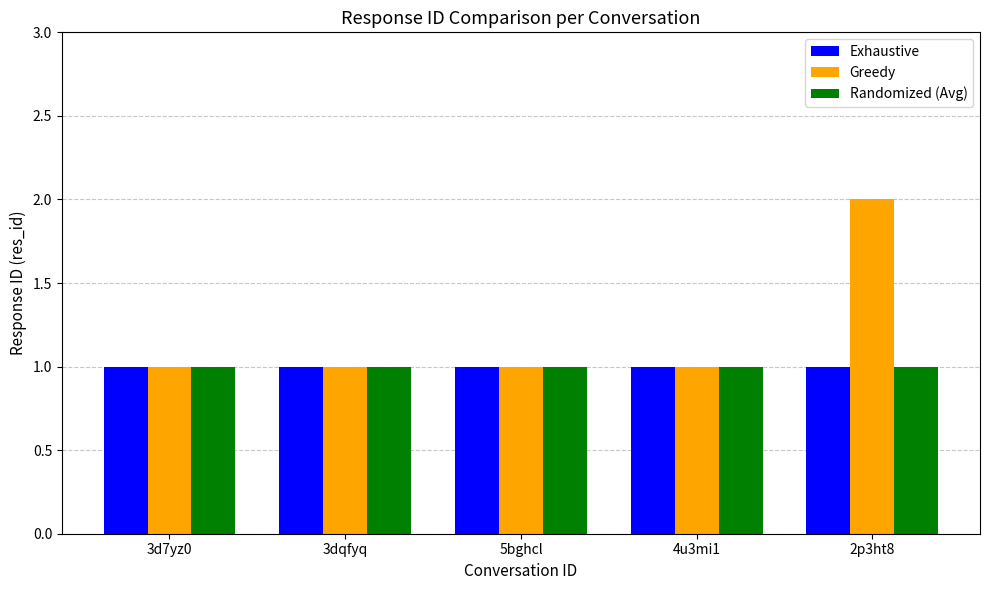

Does the chart contain any negative values?

No